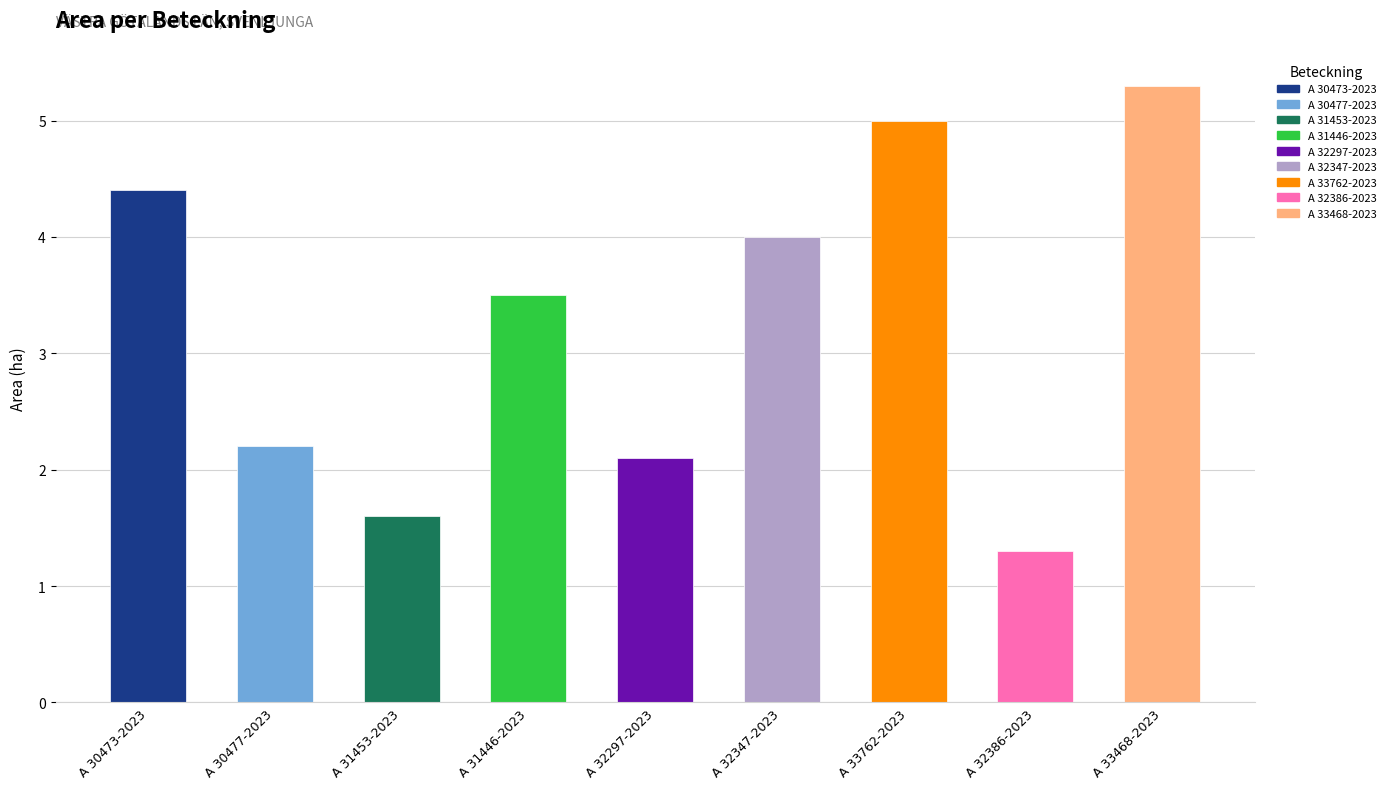

Which series has the widest spread of values?

Area (ha)